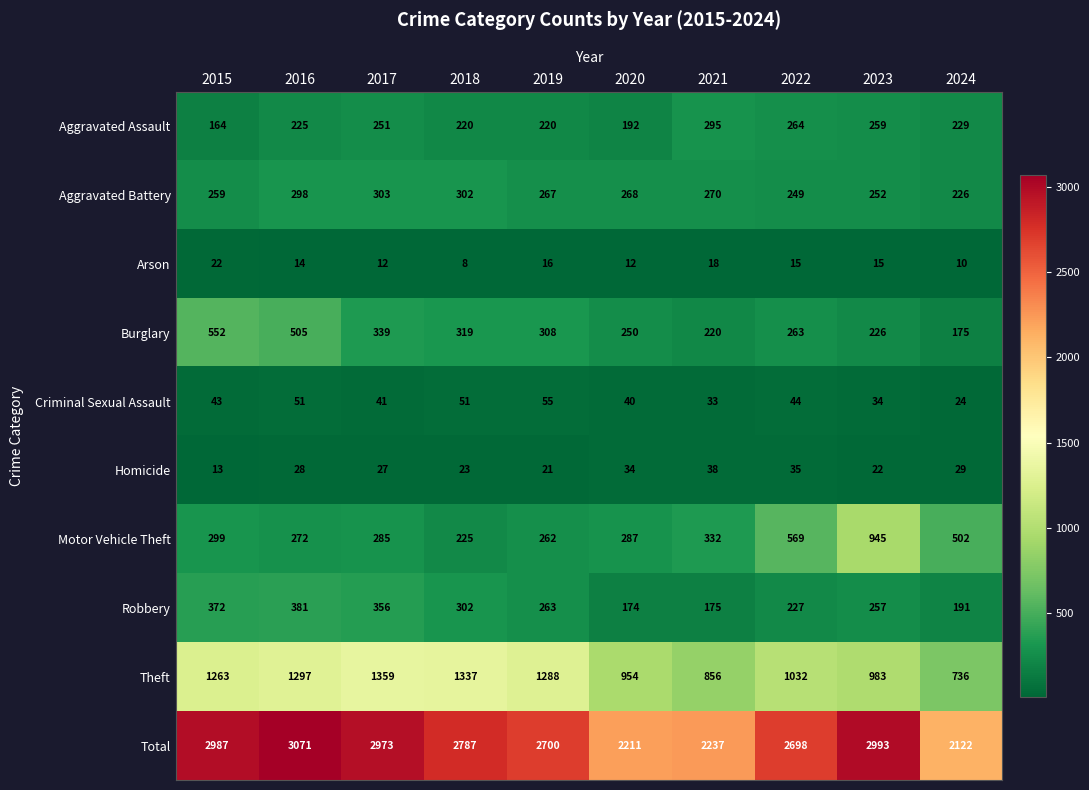

Where does the Aggravated Assault series first go above 229?

2017